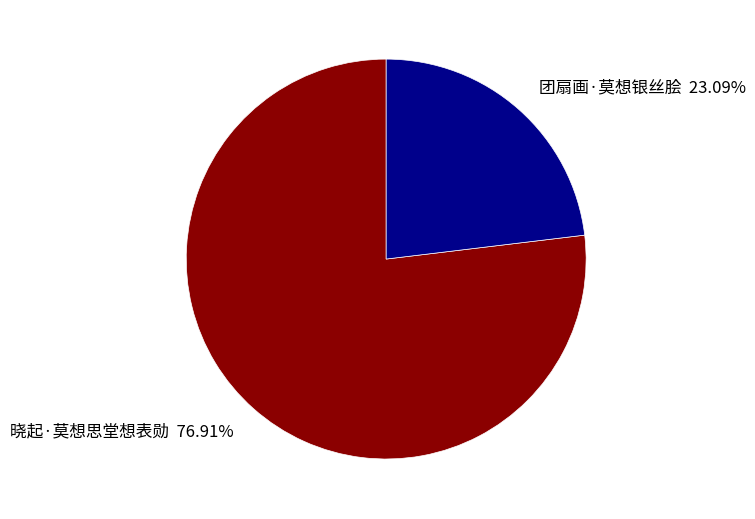

What portion of the pie excludes 团扇画·莫想银丝脍?

76.9%